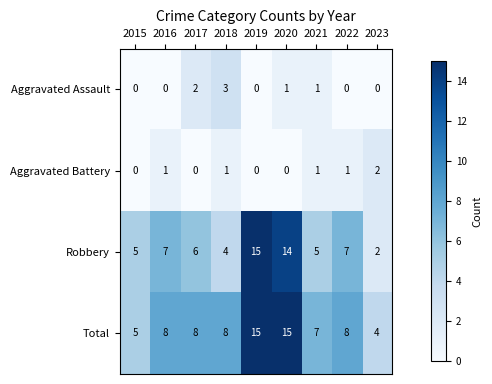

Is the value of Total at 2023 greater than the value of Robbery at 2023?

Yes